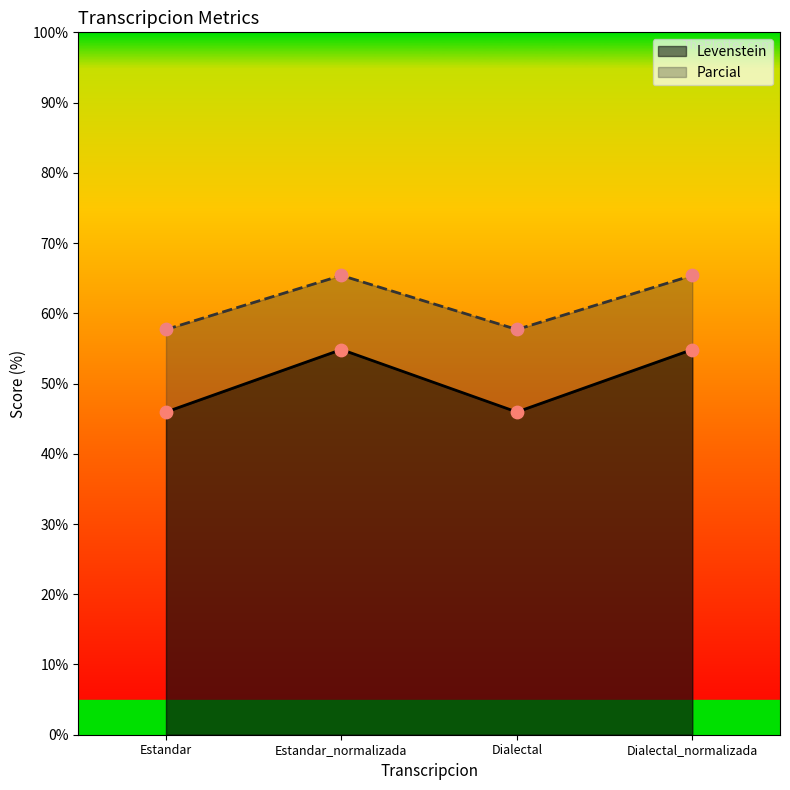

Is the value of Levenstein at Dialectal_normalizada greater than the value of Parcial at Estandar_normalizada?

No